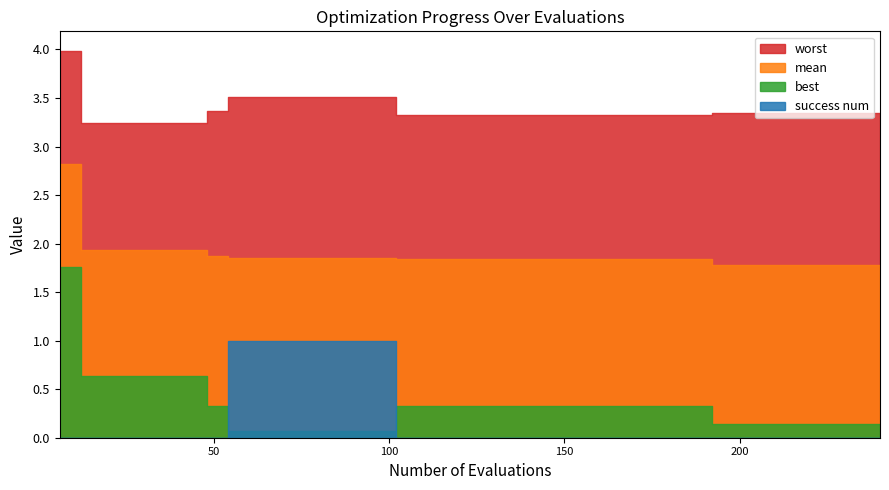

How many series are shown in this chart?

4